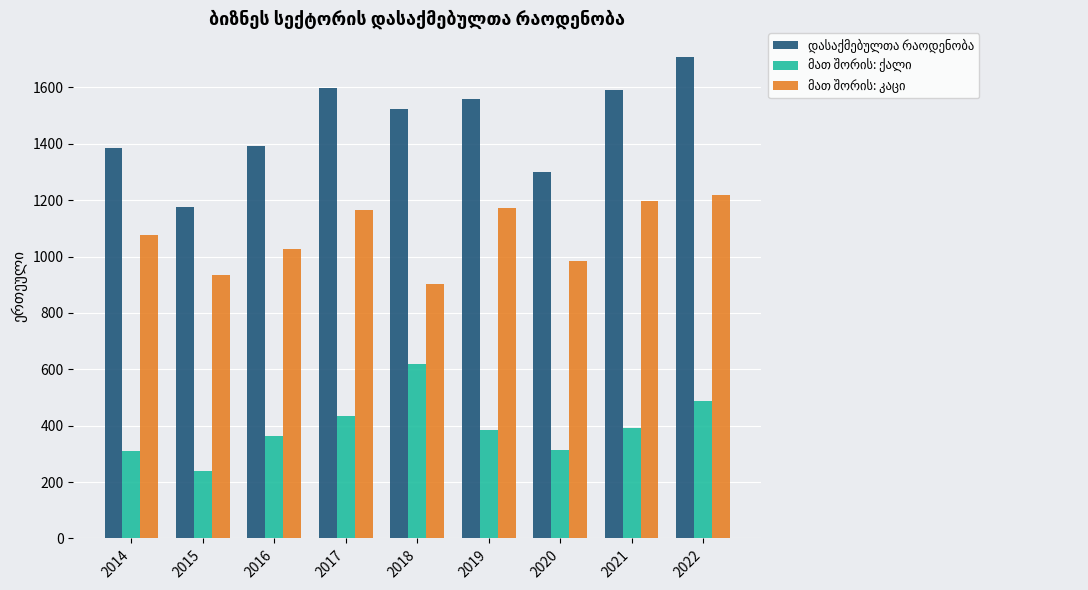

What is the smallest value displayed?

238.5